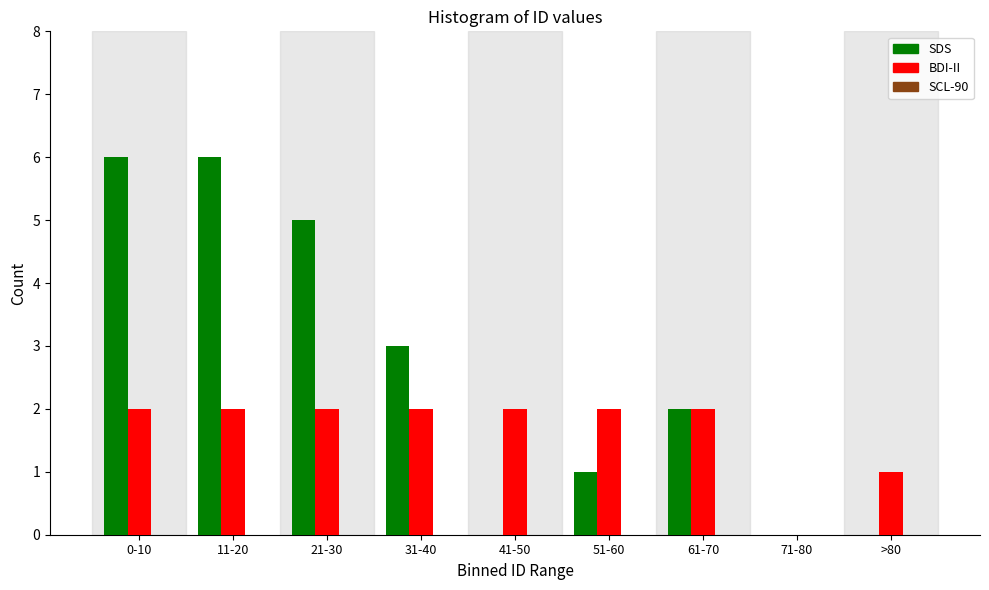

What is the greatest value displayed?

6